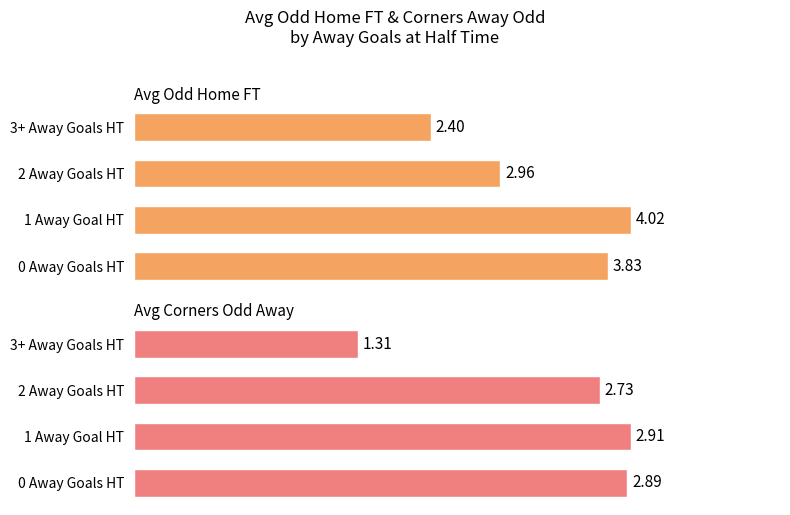

Read the Avg Corners Odd Away value at 2 Away Goals HT.

2.7